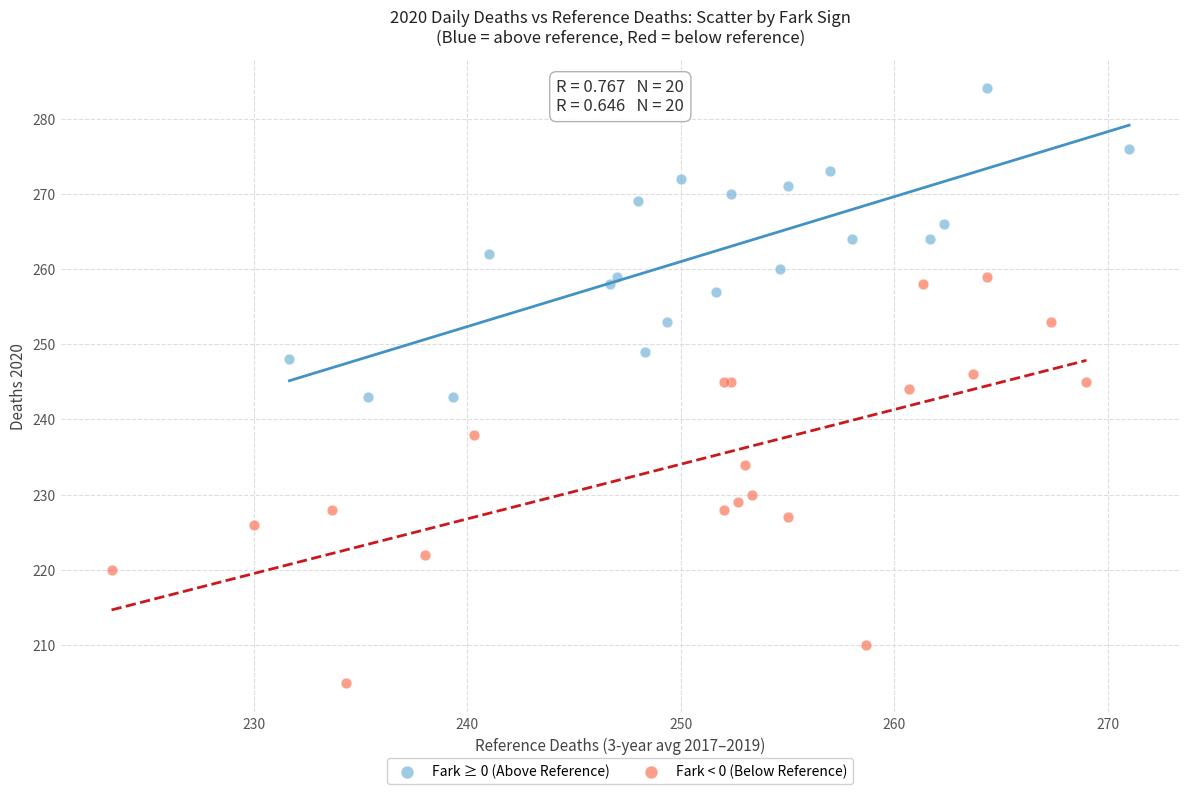

Which series has the largest Y range (max minus min)?

Fark < 0 (Below Reference)